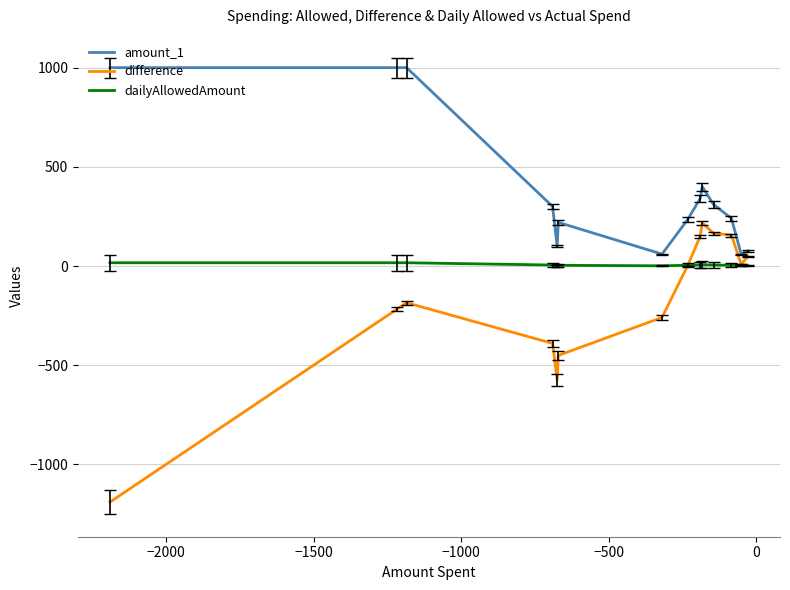

True or false: dailyAllowedAmount and amount_1 cross at least once.

False